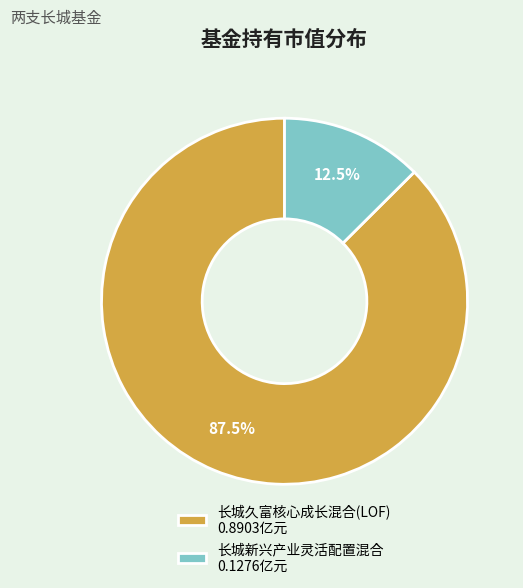

Which has a higher value, 长城久富核心成长混合(LOF) or 长城新兴产业灵活配置混合?

长城久富核心成长混合(LOF)